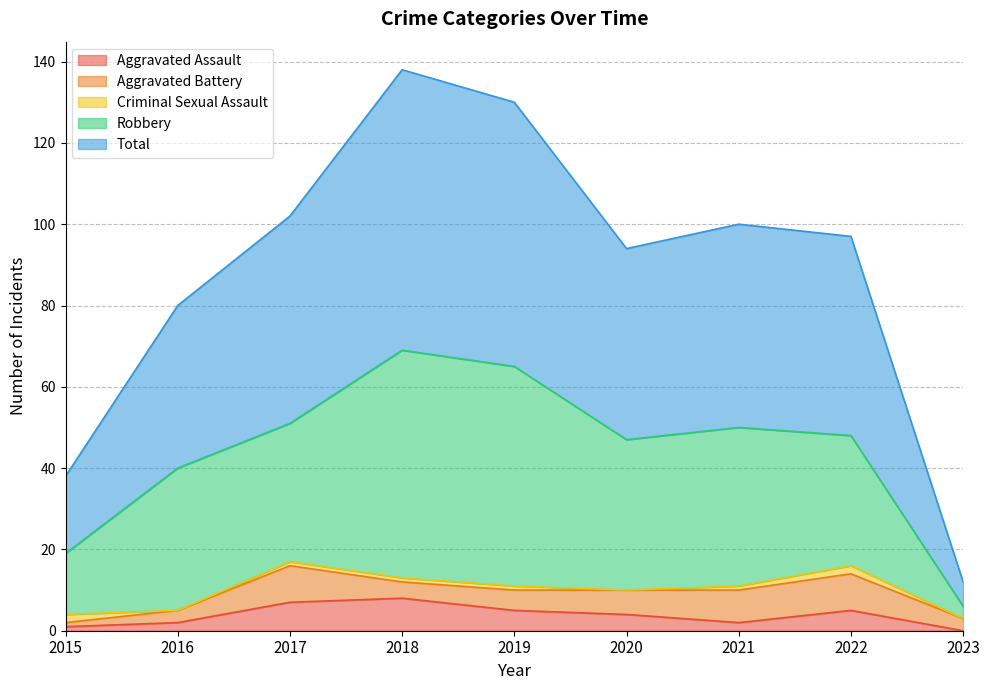

List the labels in order of Robbery value, largest first.

2018, 2019, 2021, 2020, 2016, 2017, 2022, 2015, 2023